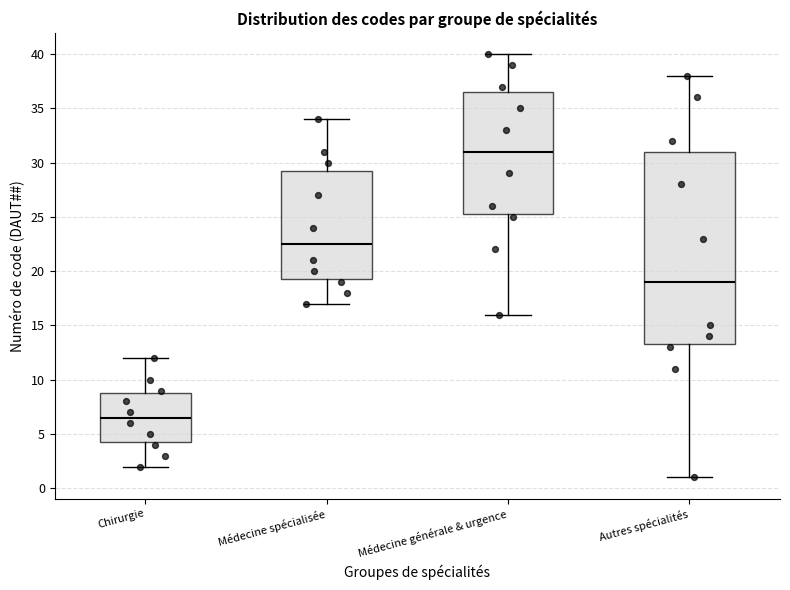

Reading left to right, transcribe this box plot: for each box, give where its median line is, the range the box spans, and where its two whiskers end, as read against the y-axis. The values are not printed on the chart, so give them approximately, as read against the axis.

Chirurgie: median 6.5, box 4.5 to 9.0, whiskers 2.0 to 12.0
Médecine spécialisée: median 22.5, box 19.5 to 29.5, whiskers 17.0 to 34.0
Médecine générale & urgence: median 31.0, box 25.5 to 36.5, whiskers 16.0 to 40.0
Autres spécialités: median 19.0, box 13.5 to 31.0, whiskers 1.0 to 38.0